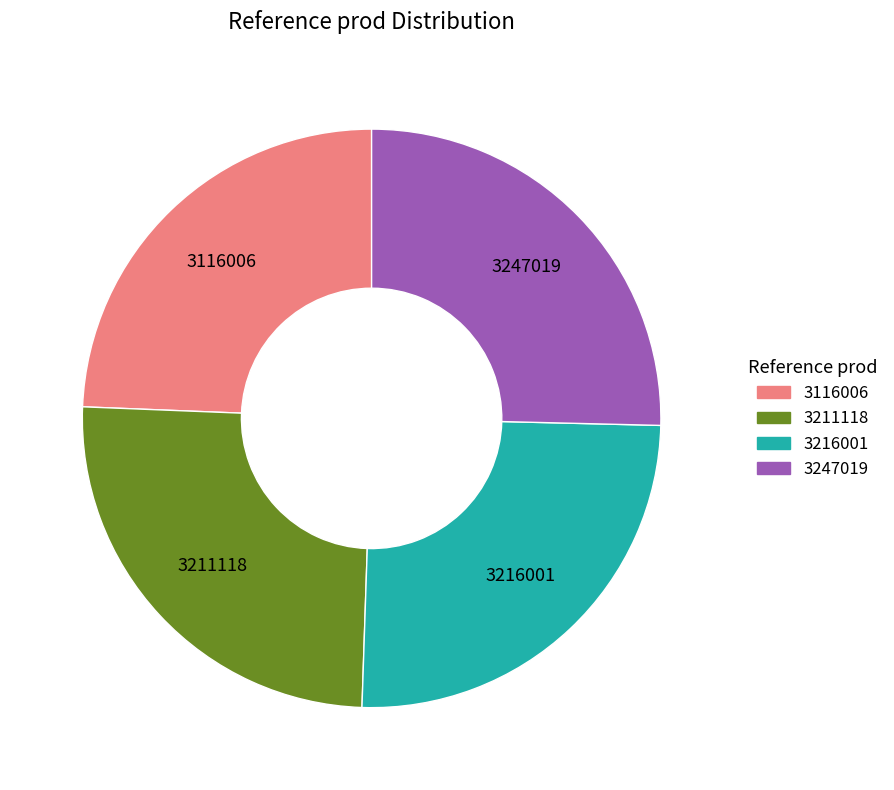

Does any single category account for the majority?

No